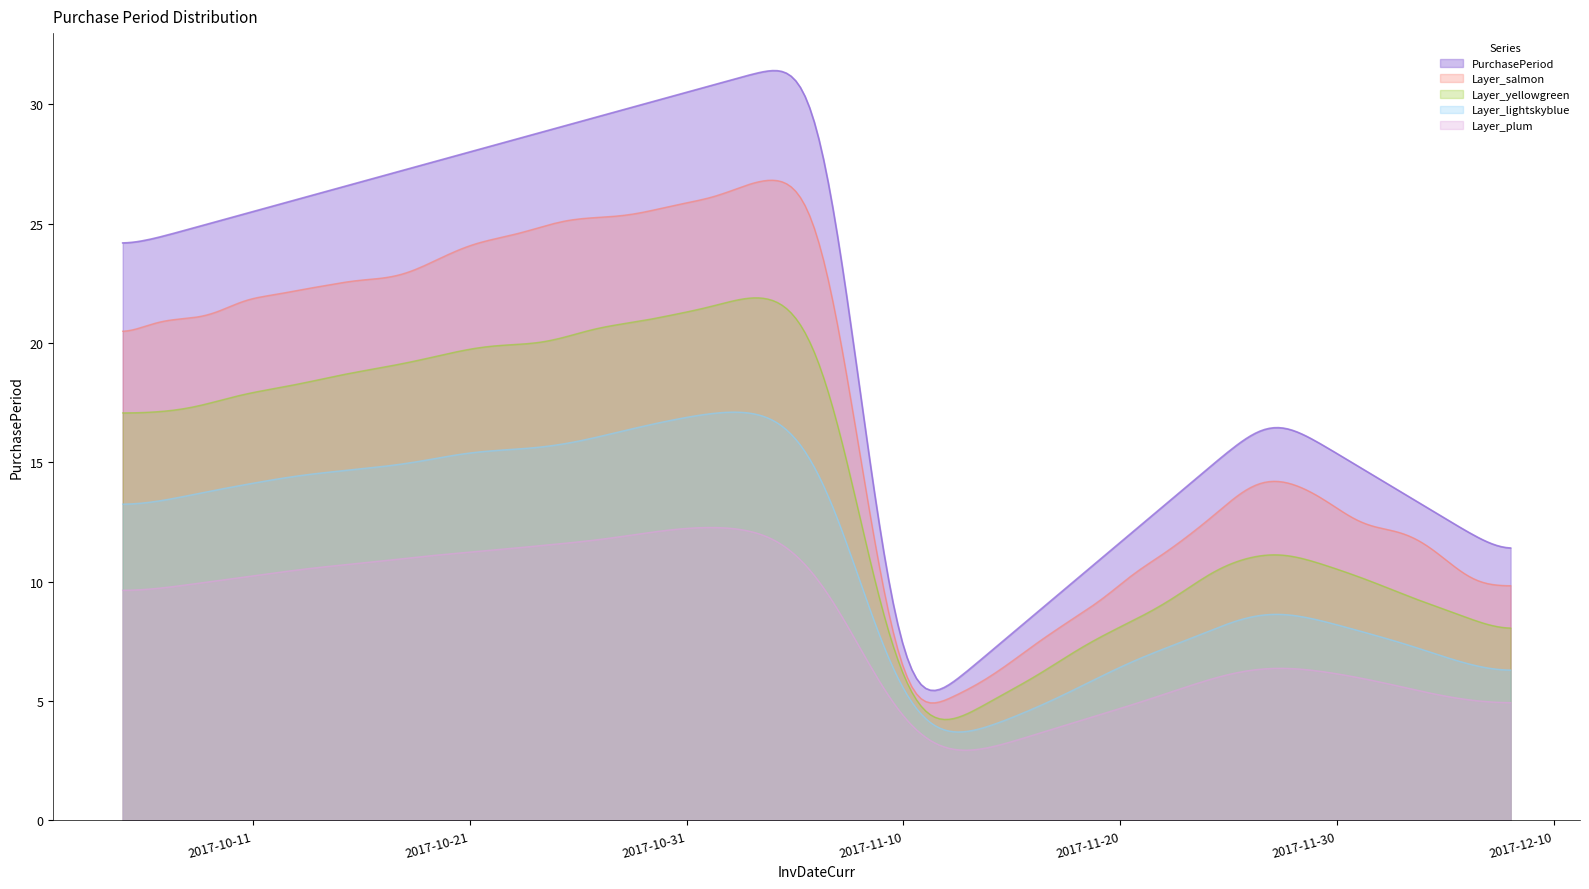

What is the label of the 4th point from the left?

2017-11-27